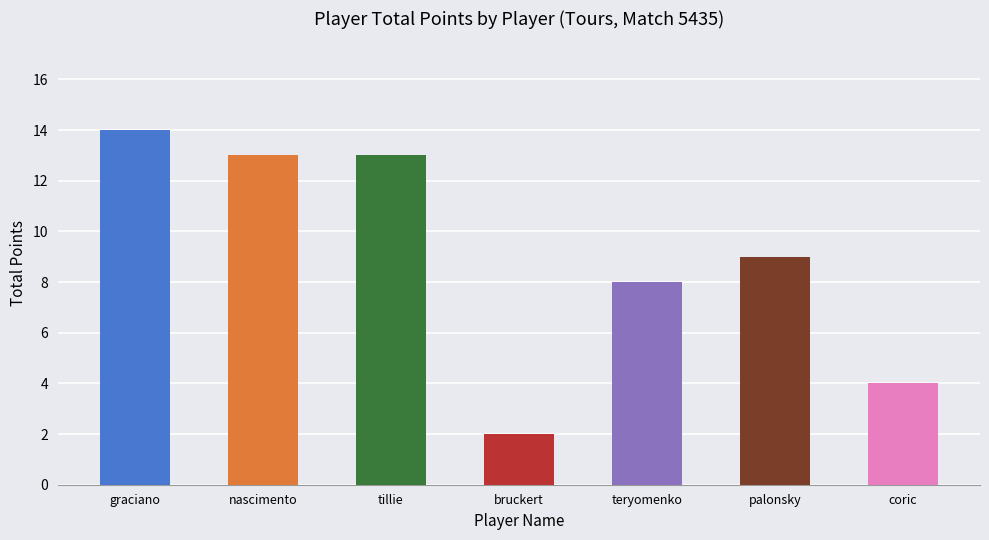

What is the smallest value displayed?

2